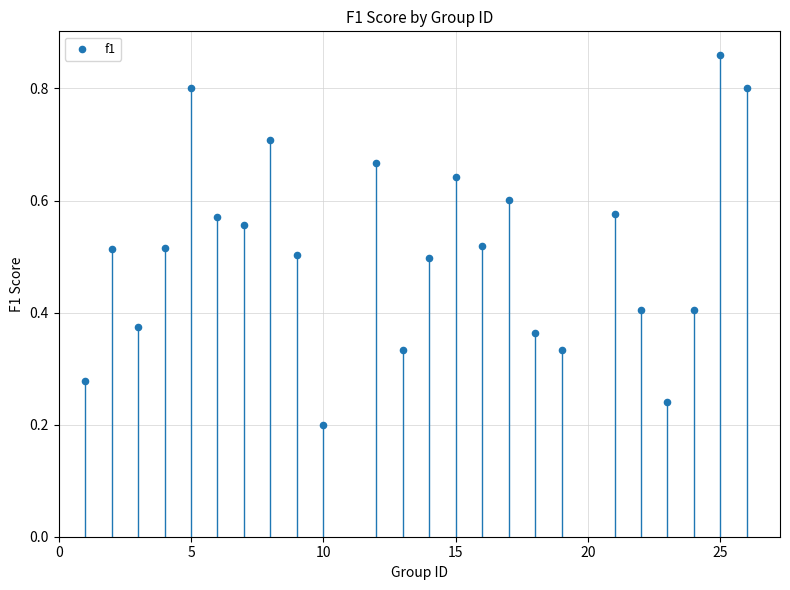

What is the range of X values (max minus min)?

25.0